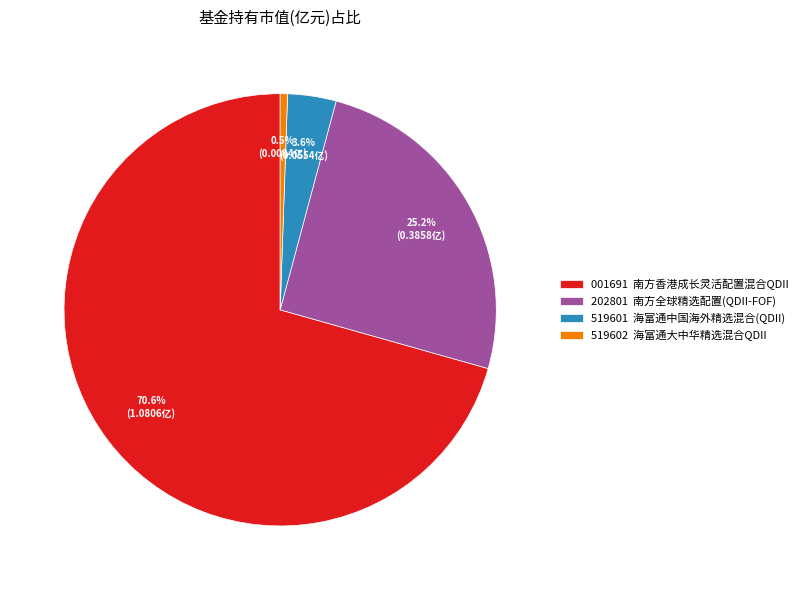

To the nearest percent, what is the difference between the largest and smallest slice percentages?

70%